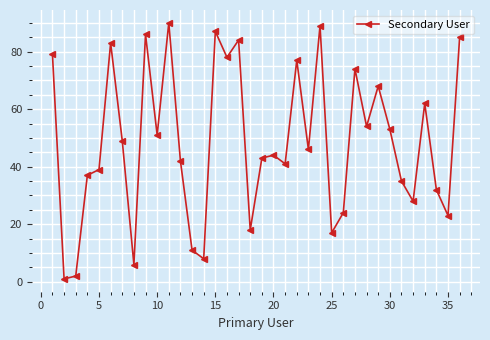

How many points are higher than both their immediate neighbors (excluding endpoints)?

11